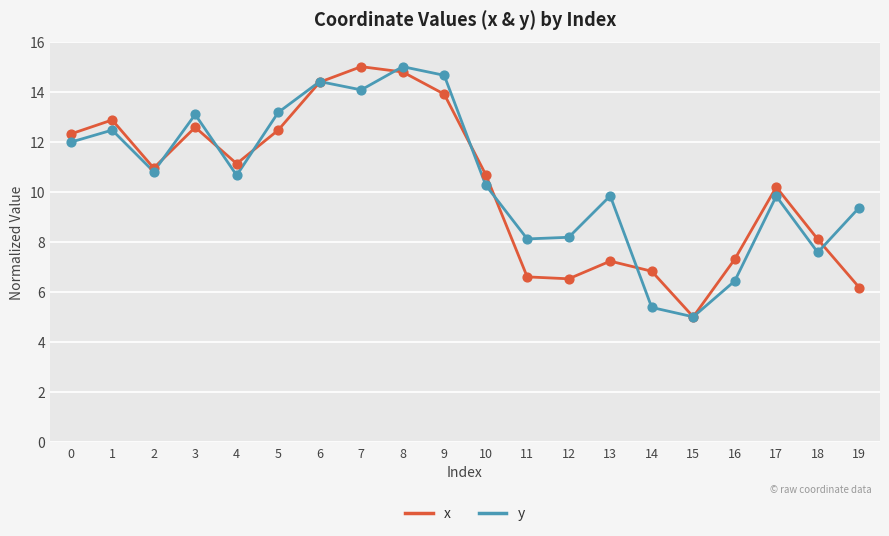

Which series has the largest total across all categories?

y